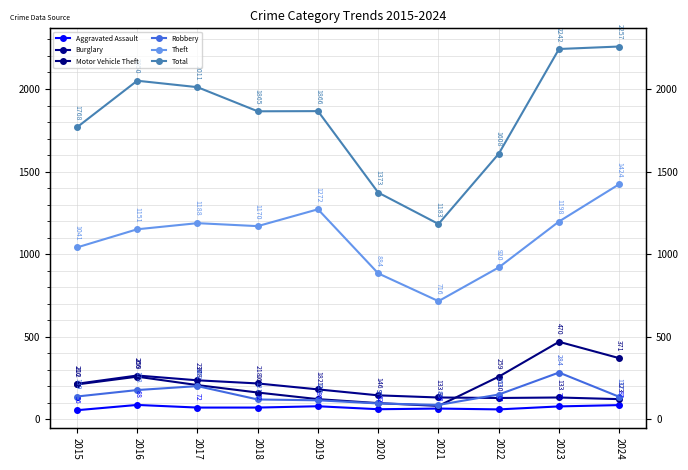

What is the smallest value displayed?

56